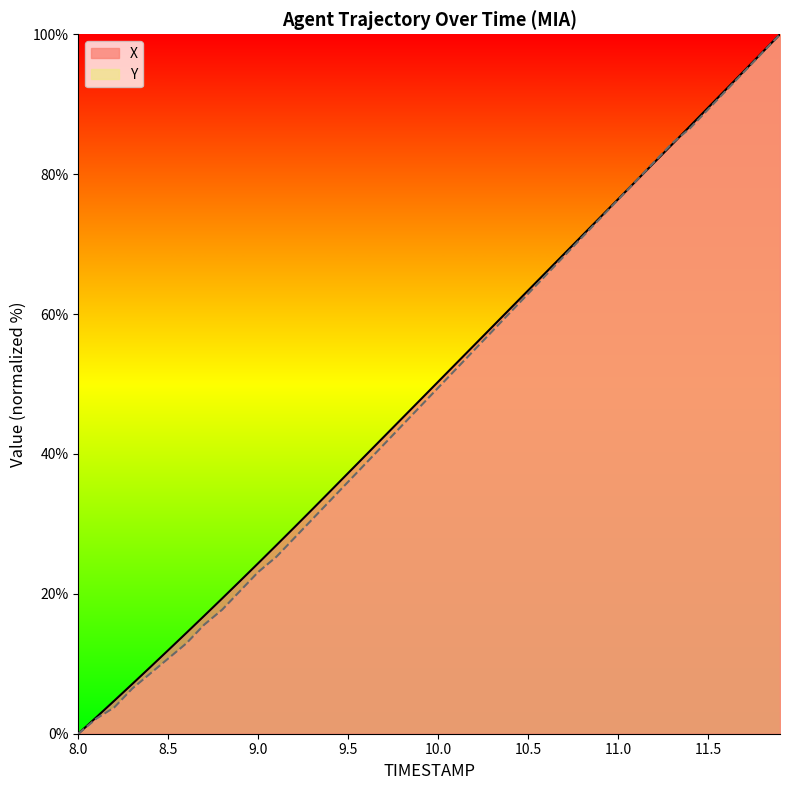

Between 9.6 and 10.0, which is larger?

10.0